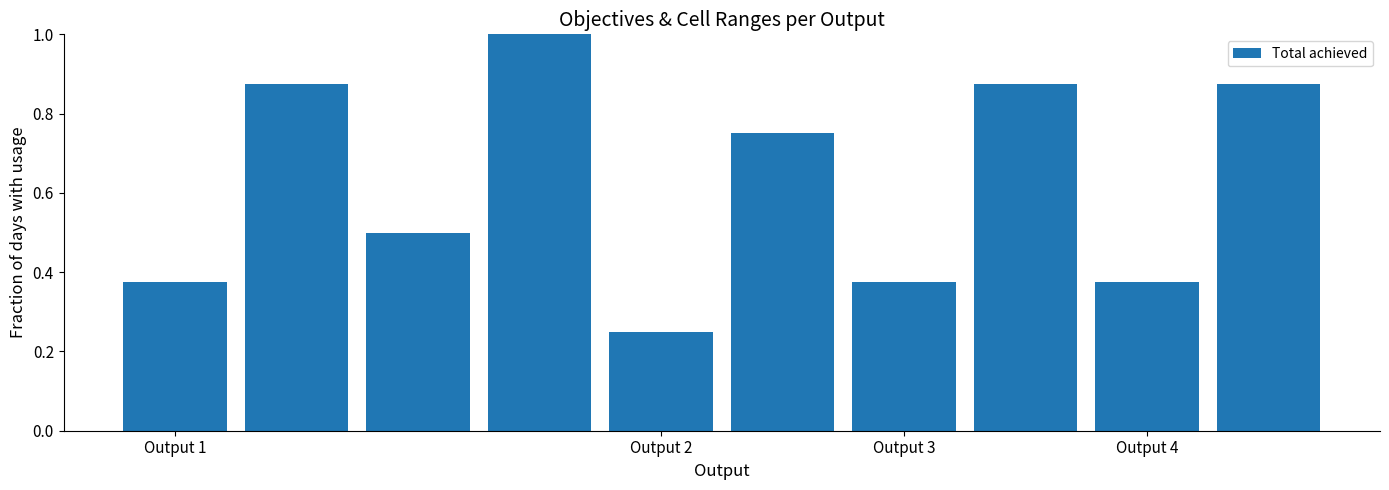

What is the average value?

0.6